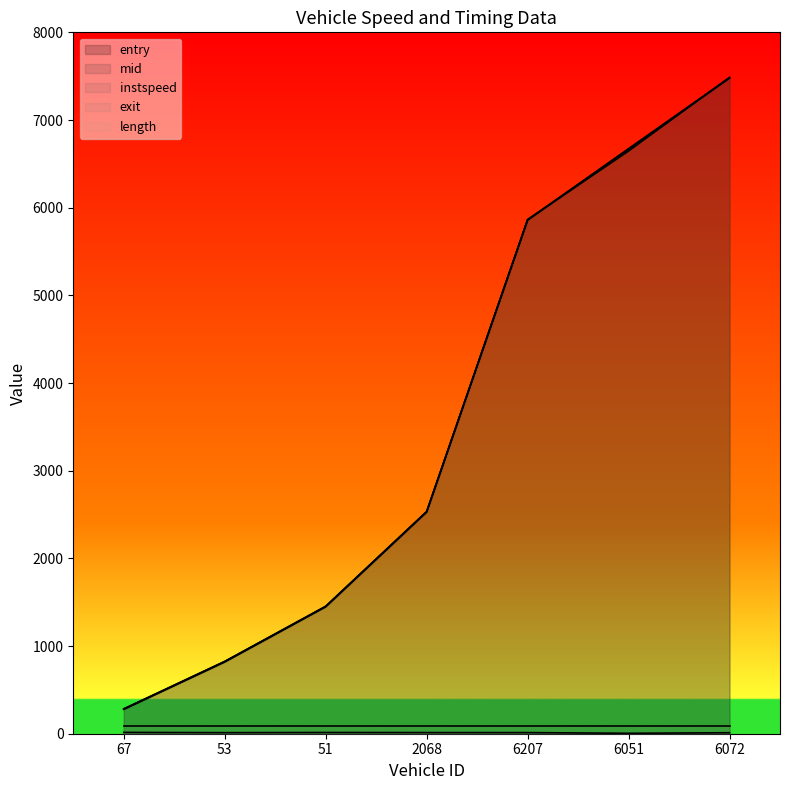

At how many categories does at least one series exceed 1486?

4